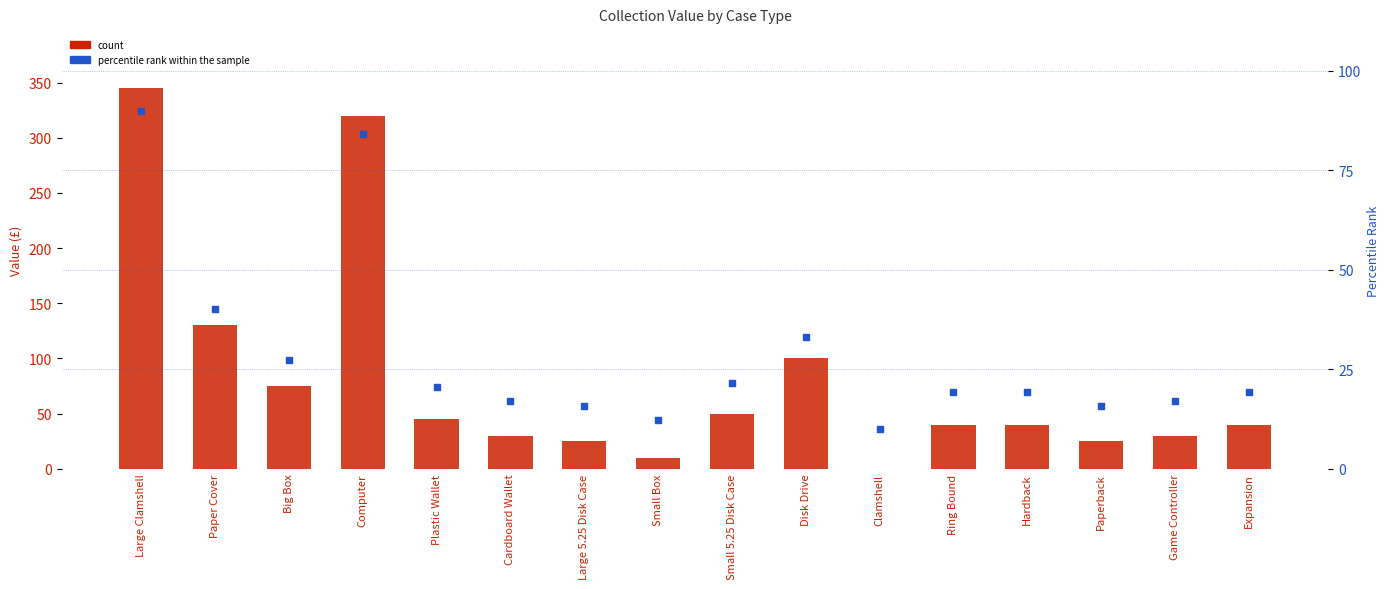

What is the total value across all series at Paperback?

40.8